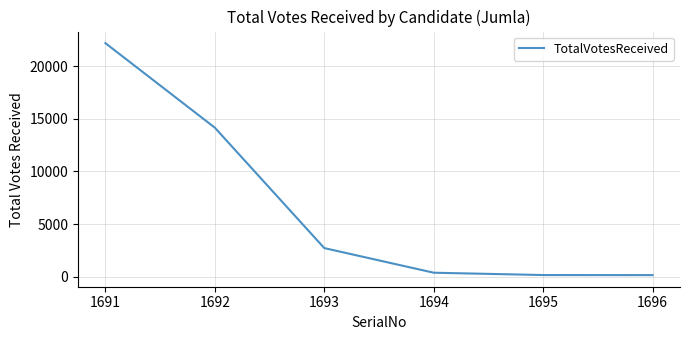

Does the chart have visible grid lines?

Yes